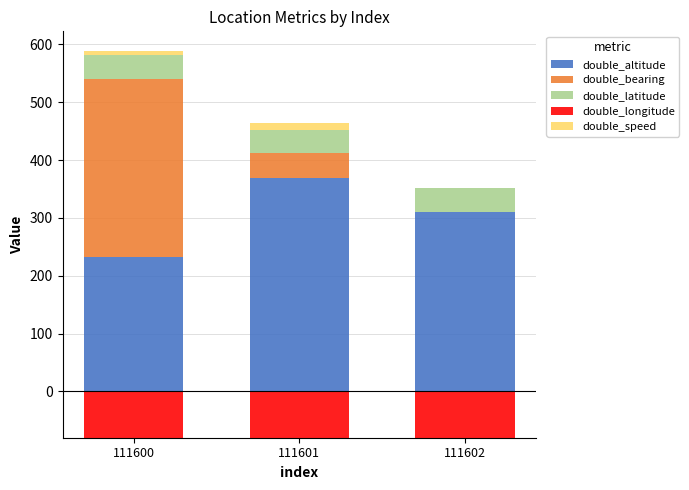

What is the sum of all double_latitude values?

121.6